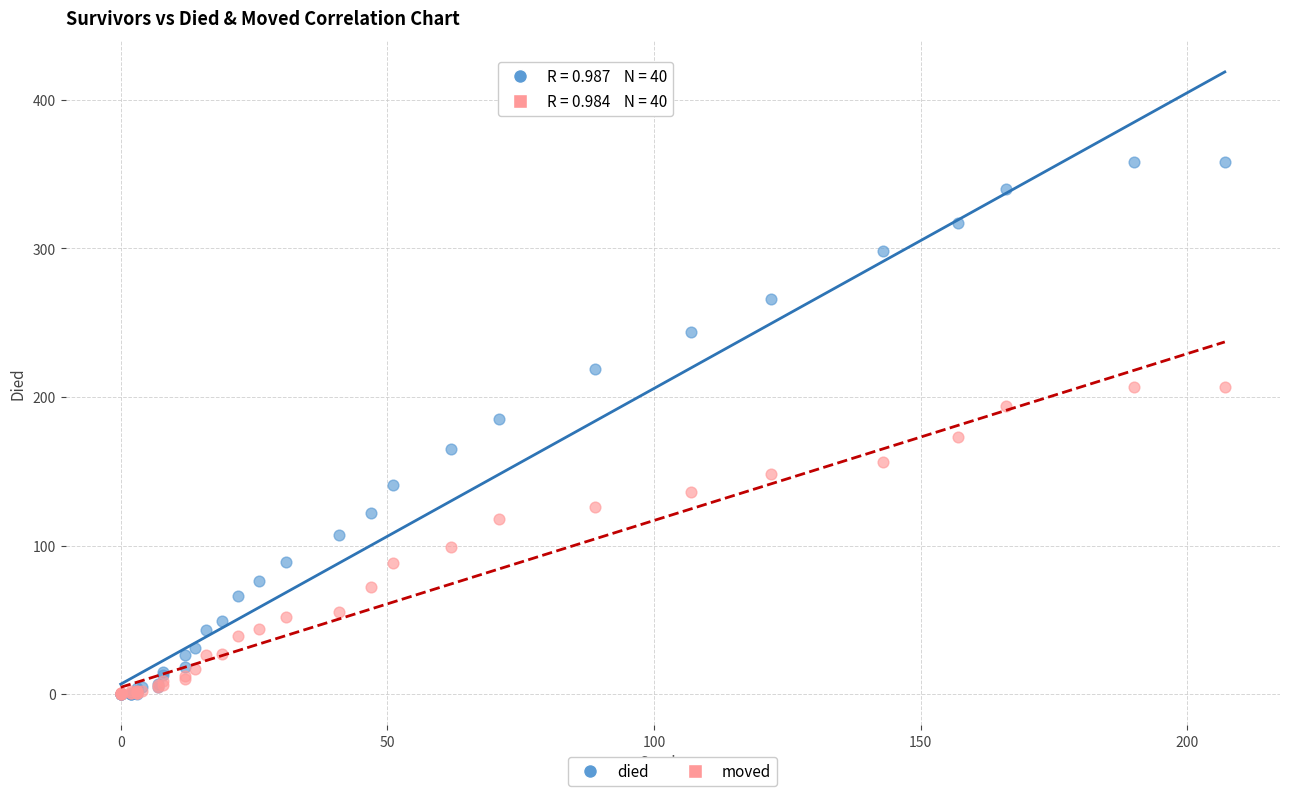

What are all the series names shown in the legend?

died, moved